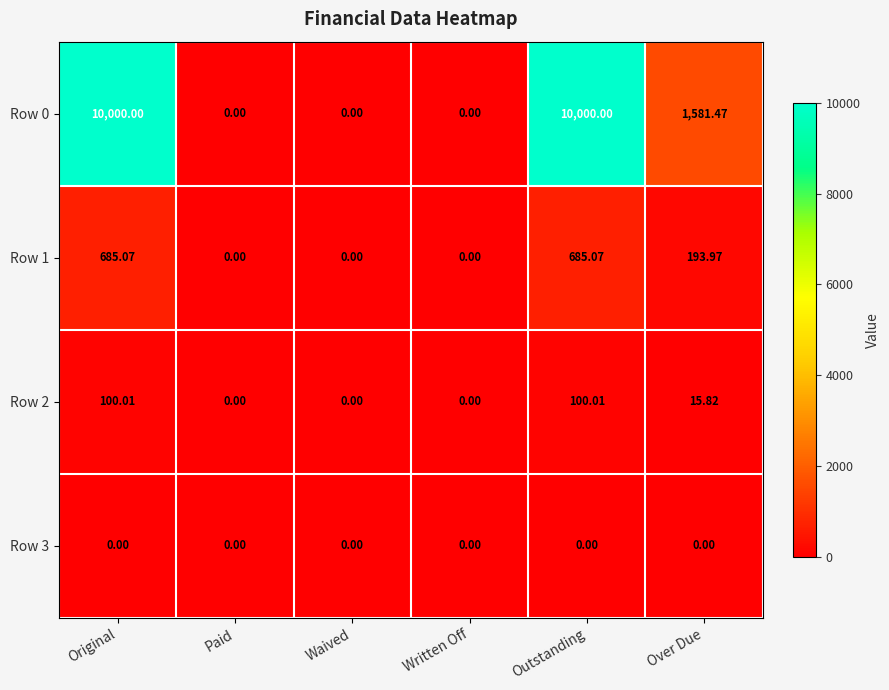

Where is Row 0 nearest to the value 5000?

Over Due